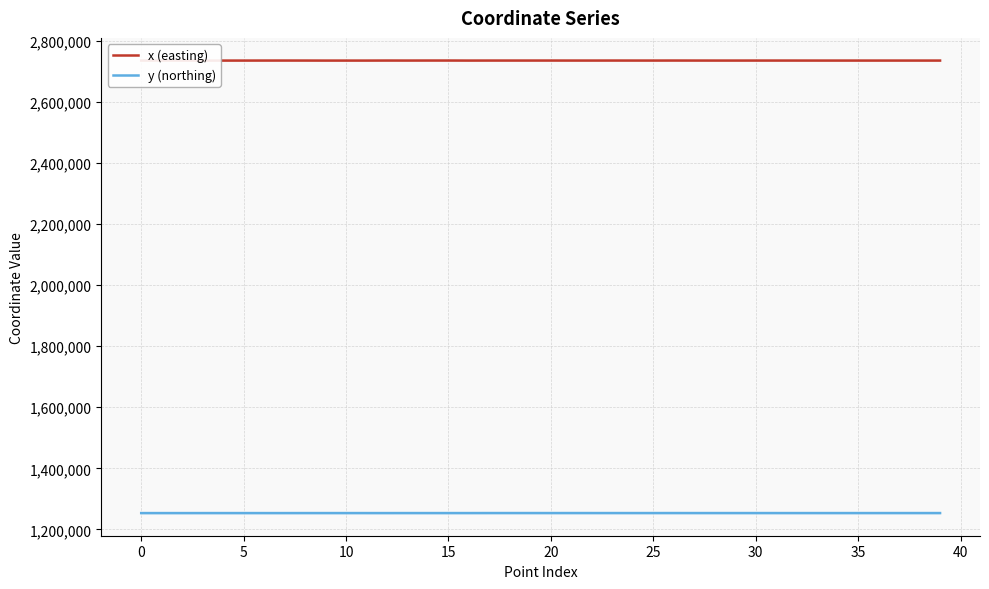

Reading left to right, extract all data points from this chart.

x (easting): 2736643.8	2736671.0	2736595.1	2736606.4	2736597.5	2736627.7	2736708.0	2736730.9	2736686.8	2736593.4	2736606.6	2736597.1	2736738.3	2736684.5	2736786.5	2736780.5	2736626.4	2736716.8	2736714.6	2736718.3	2736724.9	2736691.6	2736686.8	2736729.3	2736706.8	2736672.5	2736762.5	2736701.4	2736661.7	2736661.2	2736695.4	2736688.0	2736677.5	2736657.0	2736650.4	2736649.4	2736648.9	2736659.0	2736655.1	2736644.0
y (northing): 1253201.0	1253202.8	1253191.9	1253221.6	1253236.1	1253237.4	1253208.6	1253211.9	1253251.6	1253246.9	1253253.7	1253237.2	1253217.6	1253255.5	1253240.3	1253260.8	1253262.5	1253331.1	1253341.6	1253324.2	1253303.3	1253318.8	1253315.6	1253305.5	1253289.2	1253302.9	1253318.6	1253285.0	1253290.7	1253290.2	1253280.3	1253274.6	1253267.5	1253255.2	1253251.2	1253267.2	1253268.0	1253288.0	1253284.2	1253275.8